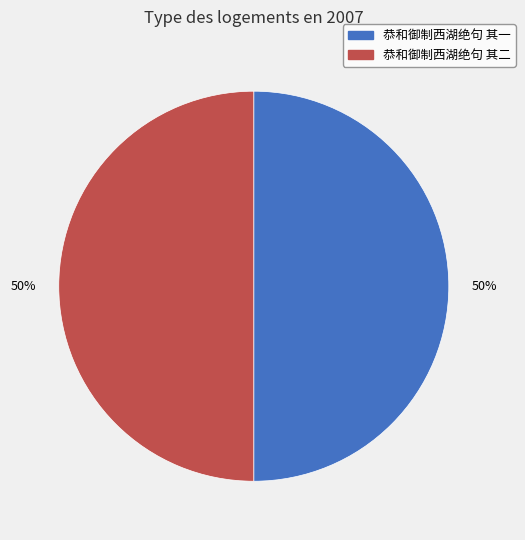

What is the ratio of the value at 恭和御制西湖绝句 其一 to the value at 恭和御制西湖绝句 其二?

1.0